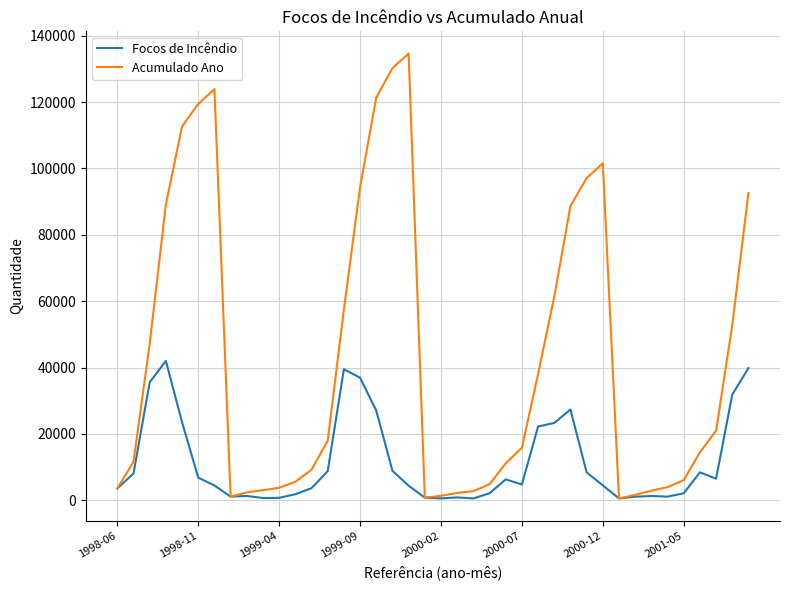

What is the maximum value shown in the chart?

134612